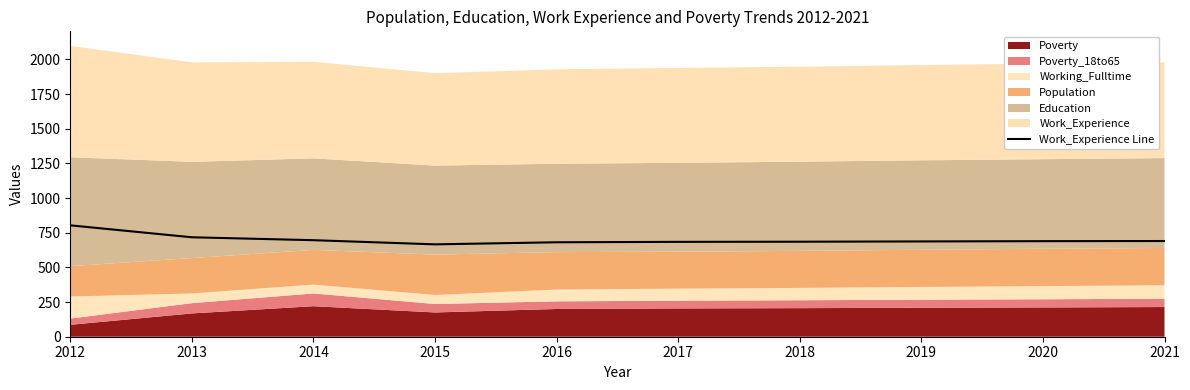

Read the value at 2018.

685